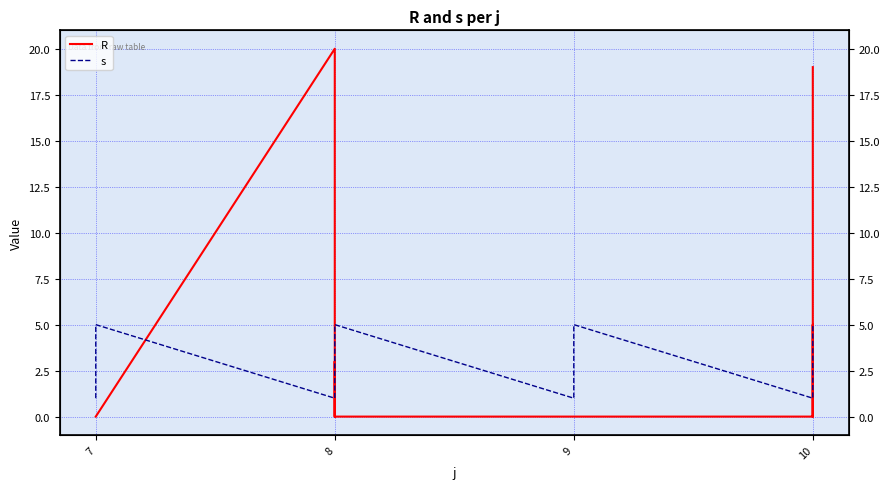

Is it true that R equals 10 at 10?

False